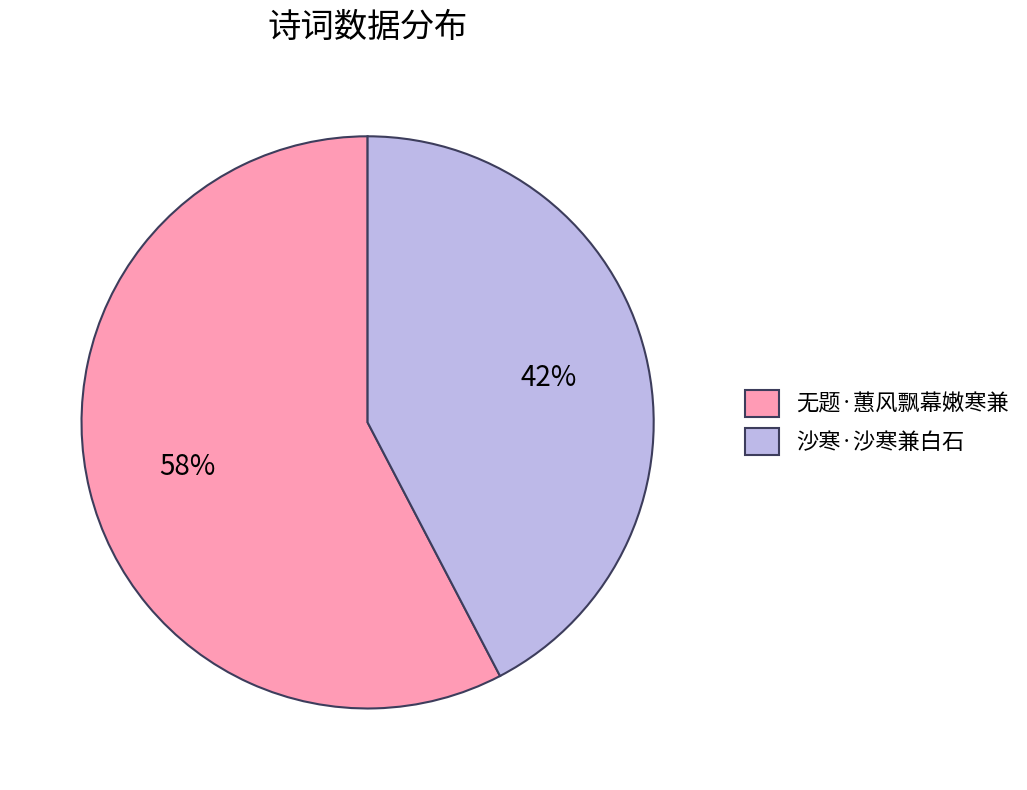

Which category accounts for the majority?

无题·蕙风飘幕嫩寒兼